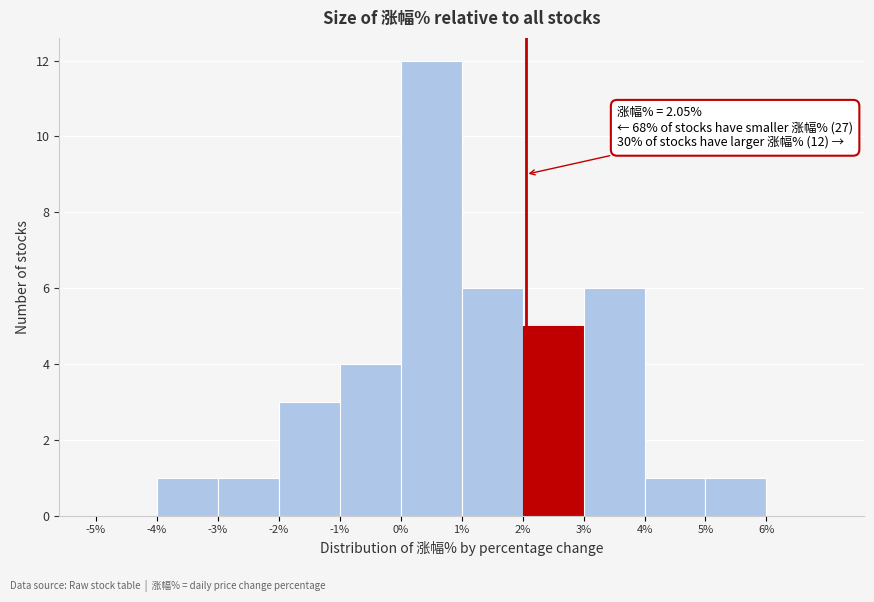

Which range on the x-axis has the tallest bar?

0 to 1